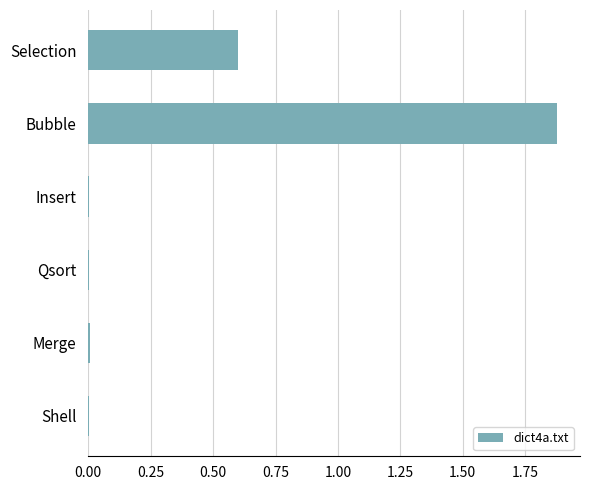

Which has a higher value, Merge or Selection?

Selection